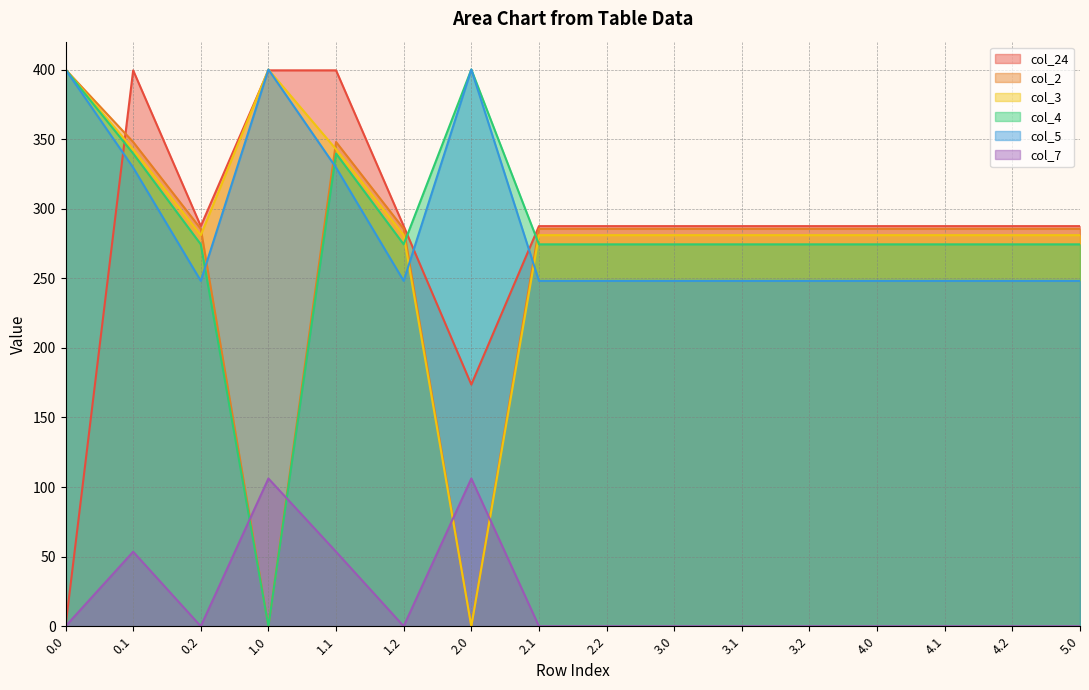

Reading right to left, list all the values displayed in this chart.

col_24: 287.5	287.5	287.5	287.5	287.5	287.5	287.5	287.5	287.5	173.6	287.5	399.4	399.4	287.5	399.4	0.0
col_2: 285.5	285.5	285.5	285.5	285.5	285.5	285.5	285.5	285.5	0.0	285.5	347.9	0.0	285.5	347.9	400.0
col_3: 281.0	281.0	281.0	281.0	281.0	281.0	281.0	281.0	281.0	0.0	281.0	342.7	400.0	281.0	342.7	400.0
col_4: 274.4	274.4	274.4	274.4	274.4	274.4	274.4	274.4	274.4	400.0	274.4	339.6	0.0	274.4	339.6	400.0
col_5: 248.1	248.1	248.1	248.1	248.1	248.1	248.1	248.1	248.1	400.0	248.1	329.5	400.0	248.1	329.5	400.0
col_7: 0.0	0.0	0.0	0.0	0.0	0.0	0.0	0.0	0.0	106.1	0.0	53.5	106.1	0.0	53.5	0.0